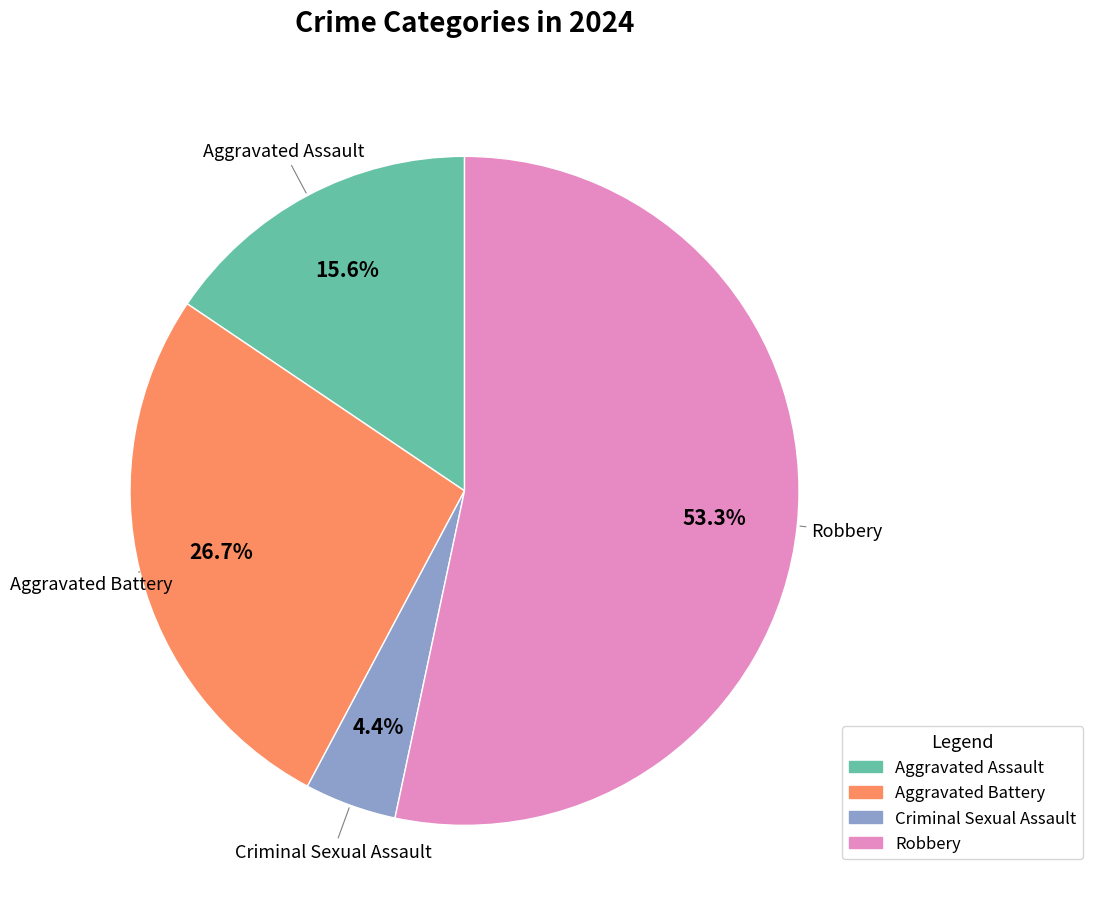

Between Aggravated Assault and Aggravated Battery, which is larger?

Aggravated Battery